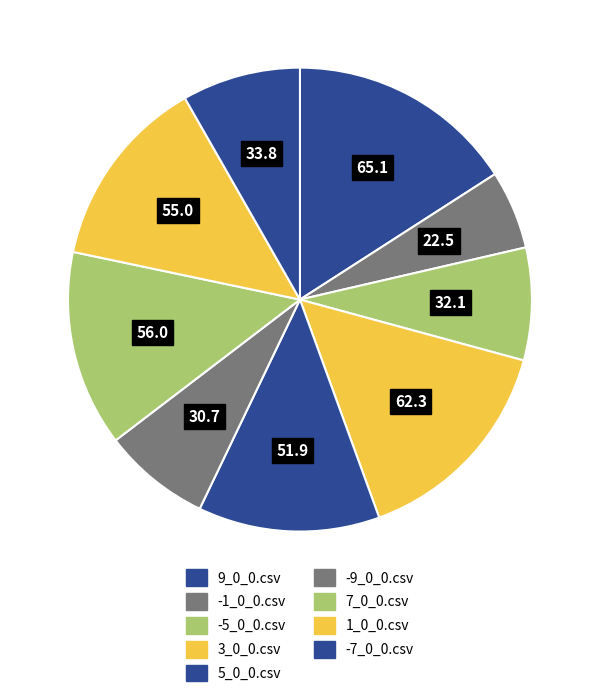

Count the number of slices in the pie.

9